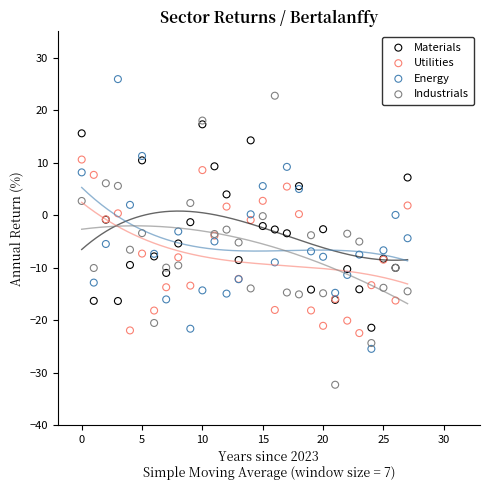

What are all the series names shown in the legend?

Materials, Utilities, Energy, Industrials